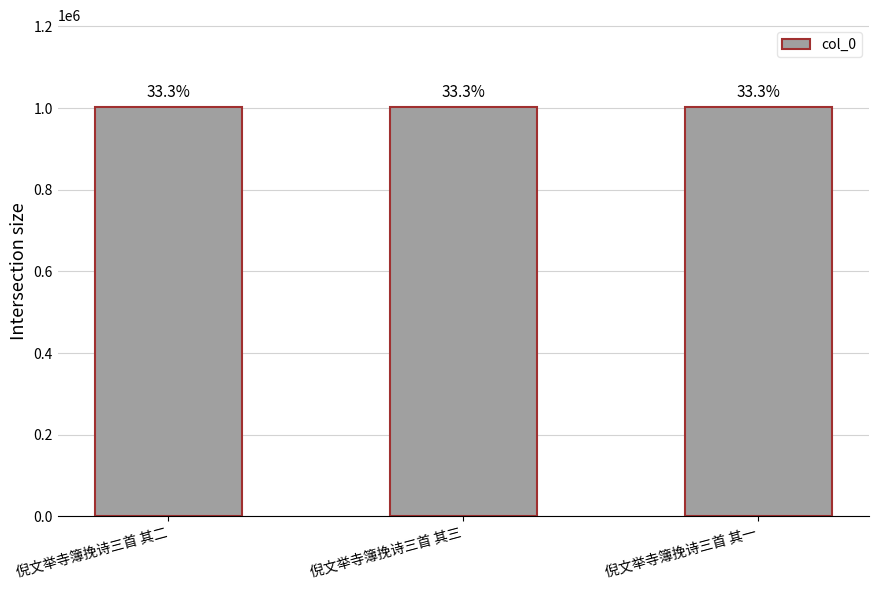

Does the chart contain any negative values?

No